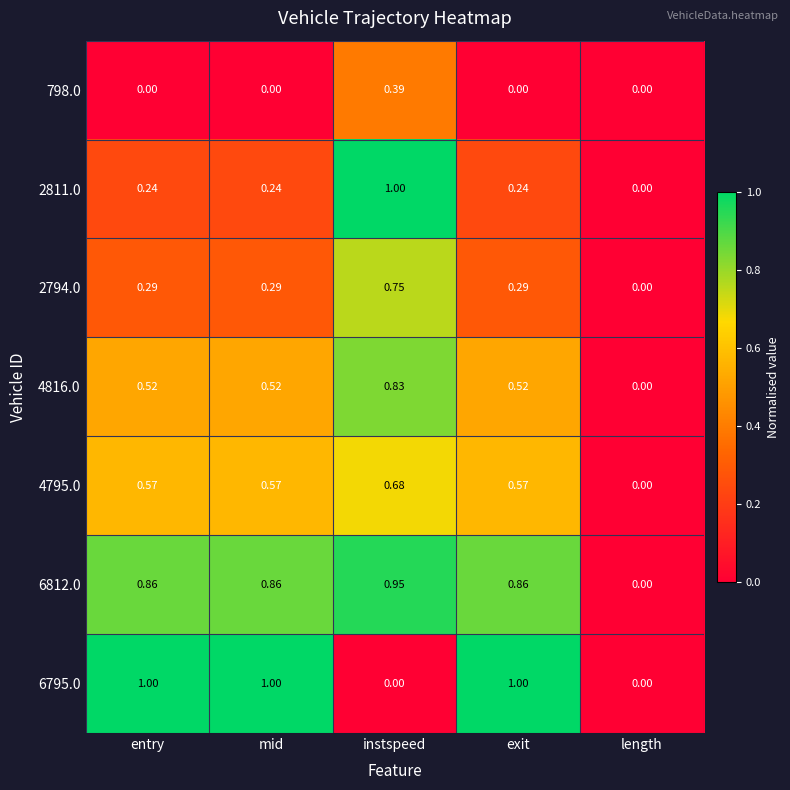

At which label does 4795.0 reach its minimum?

length